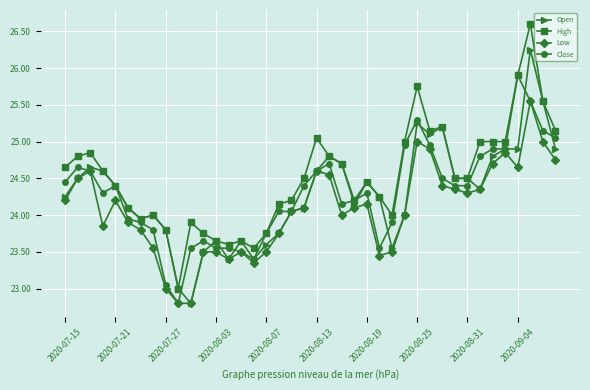

How many lines are shown in the chart?

4